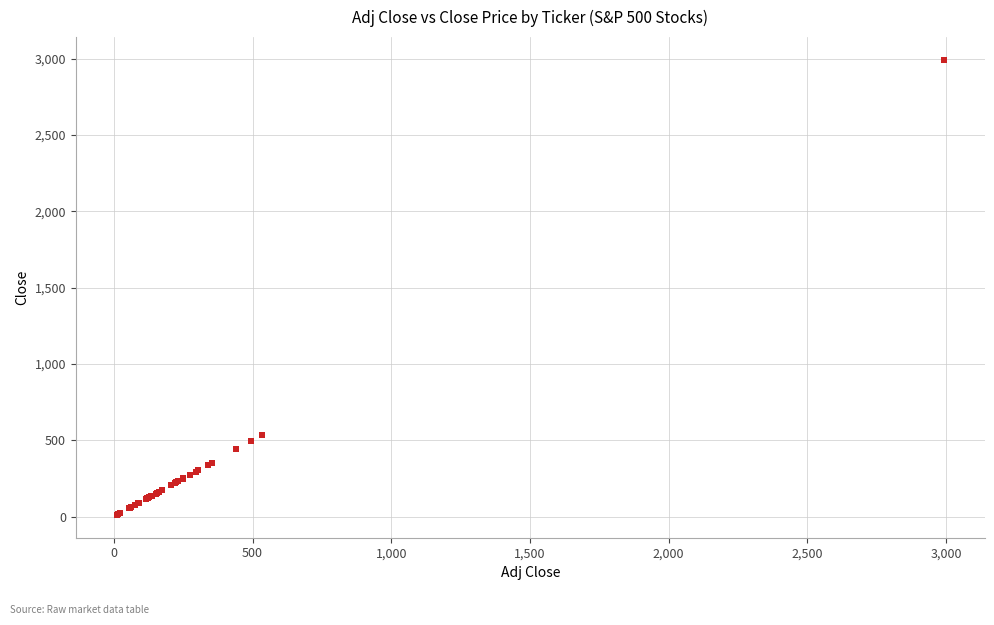

What Y value in the scatter plot is closest to 1501?

534.3